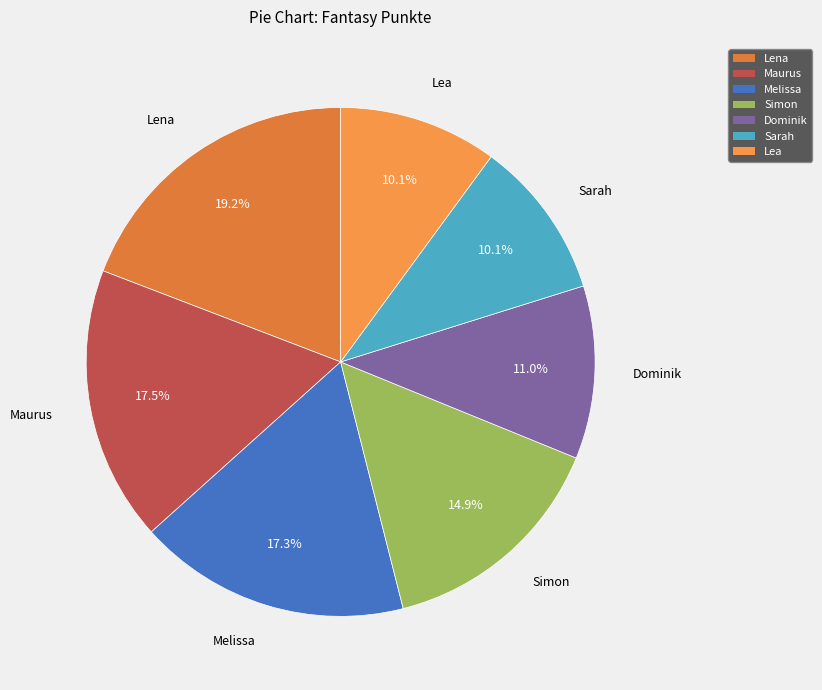

True or false: Sarah accounts for 22% of the total.

False